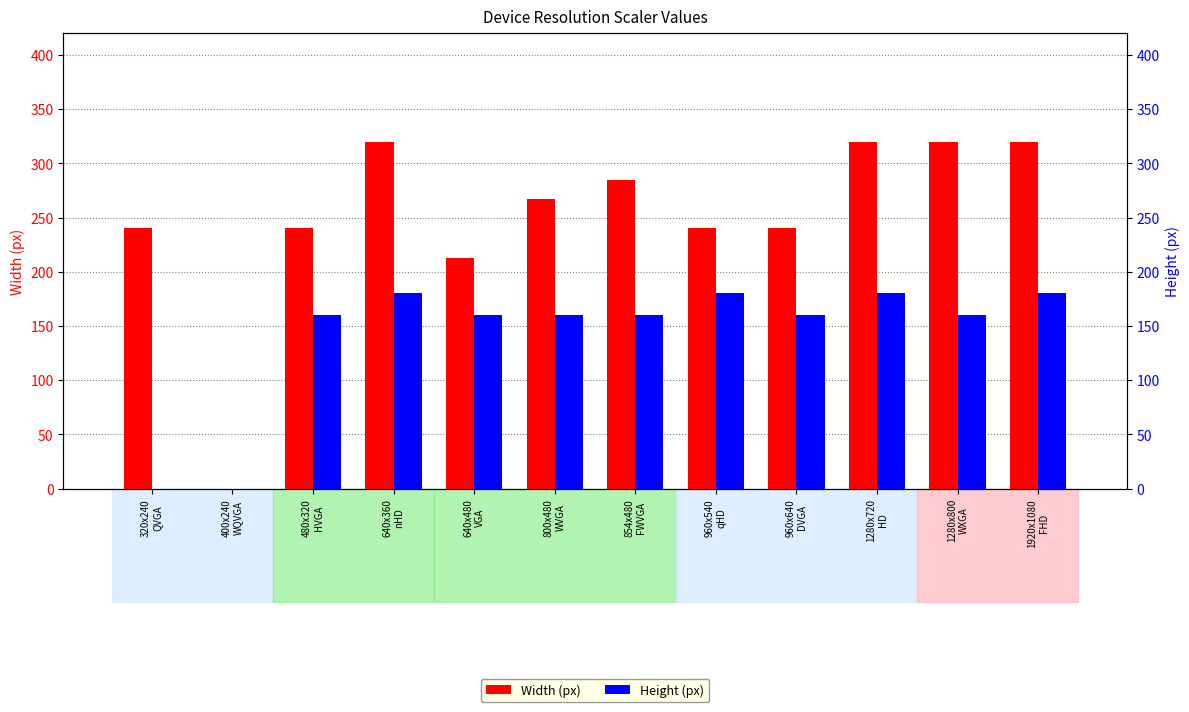

Reading left to right, extract all data points from this chart.

Width (px): 320x240
QVGA=240	400x240
WQVGA=0	480x320
HVGA=240	640x360
nHD=320	640x480
VGA=213	800x480
WVGA=267	854x480
FWVGA=285	960x540
qHD=240	960x640
DVGA=240	1280x720
HD=320	1280x800
WXGA=320	1920x1080
FHD=320
Height (px): 320x240
QVGA=0	400x240
WQVGA=0	480x320
HVGA=160	640x360
nHD=180	640x480
VGA=160	800x480
WVGA=160	854x480
FWVGA=160	960x540
qHD=180	960x640
DVGA=160	1280x720
HD=180	1280x800
WXGA=160	1920x1080
FHD=180